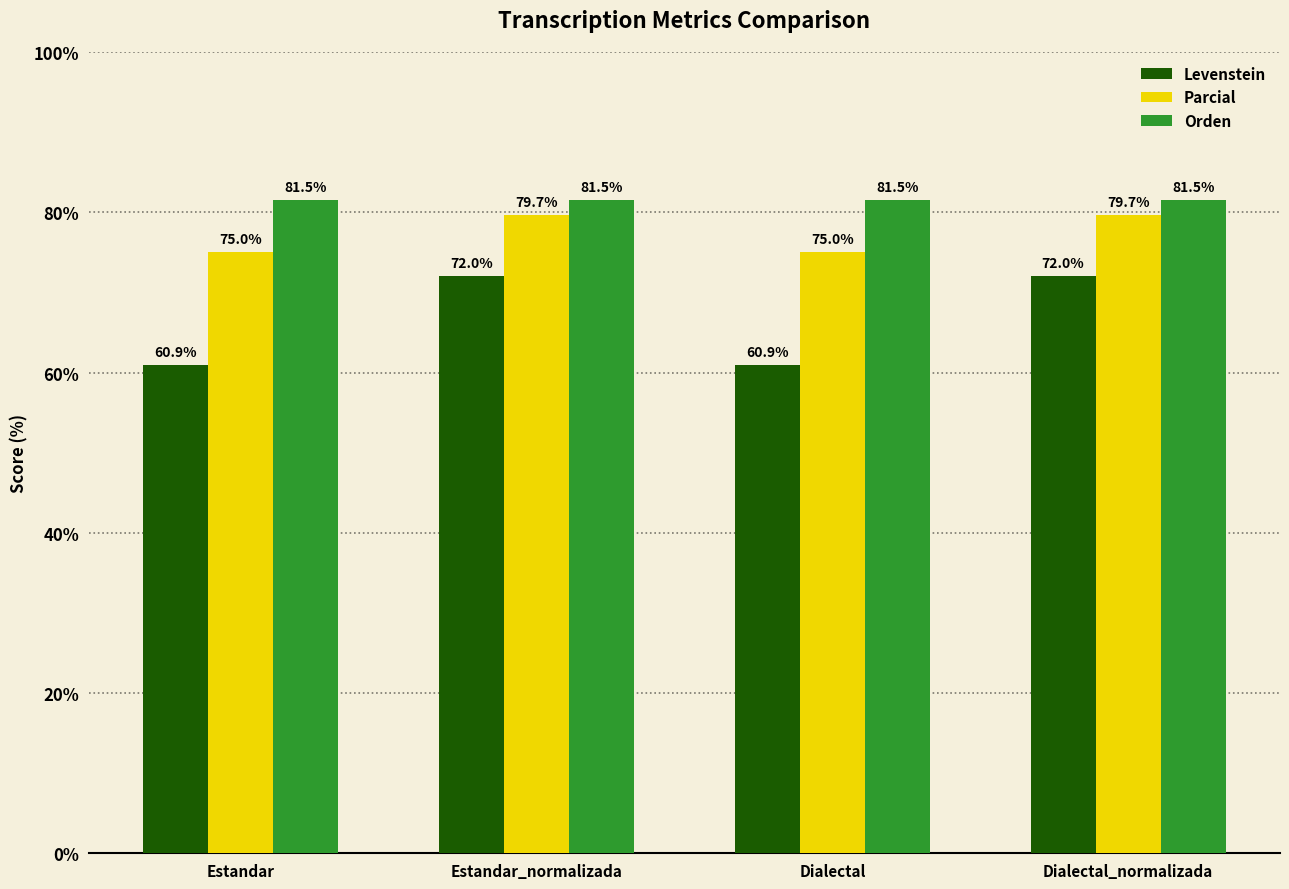

Is the value of Orden at Dialectal greater than the value of Levenstein at Estandar_normalizada?

Yes